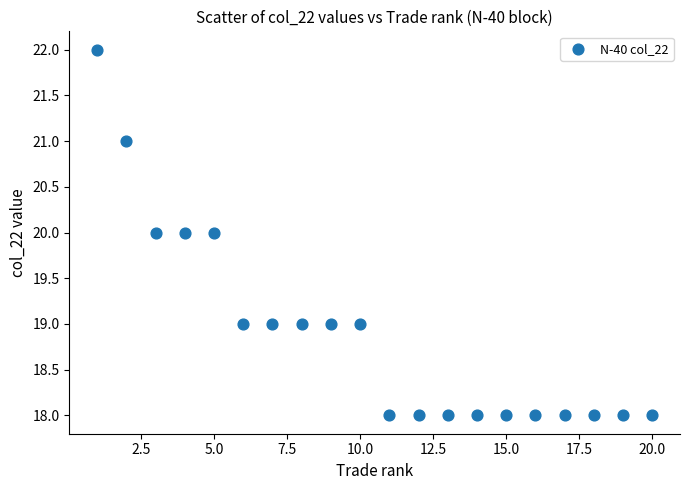

What is the range of Y values (max minus min)?

4